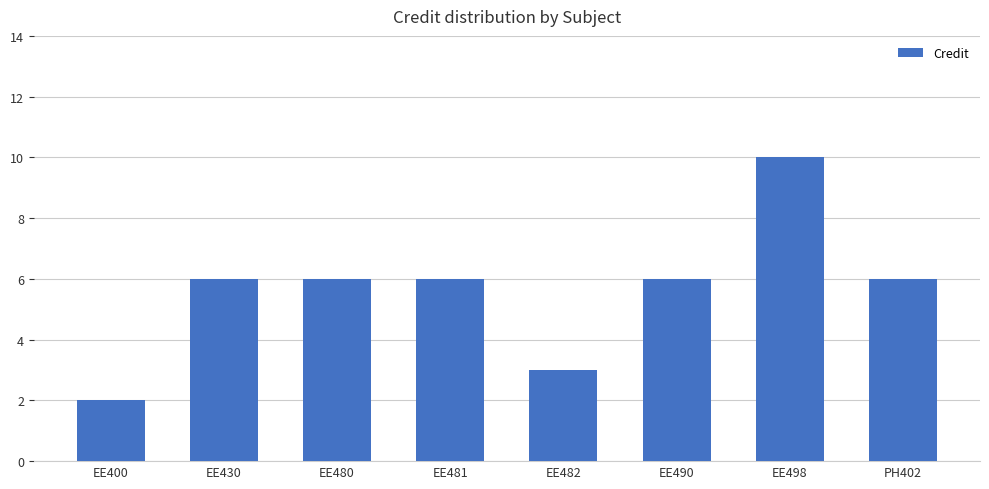

Which category has the highest value across all series?

EE498